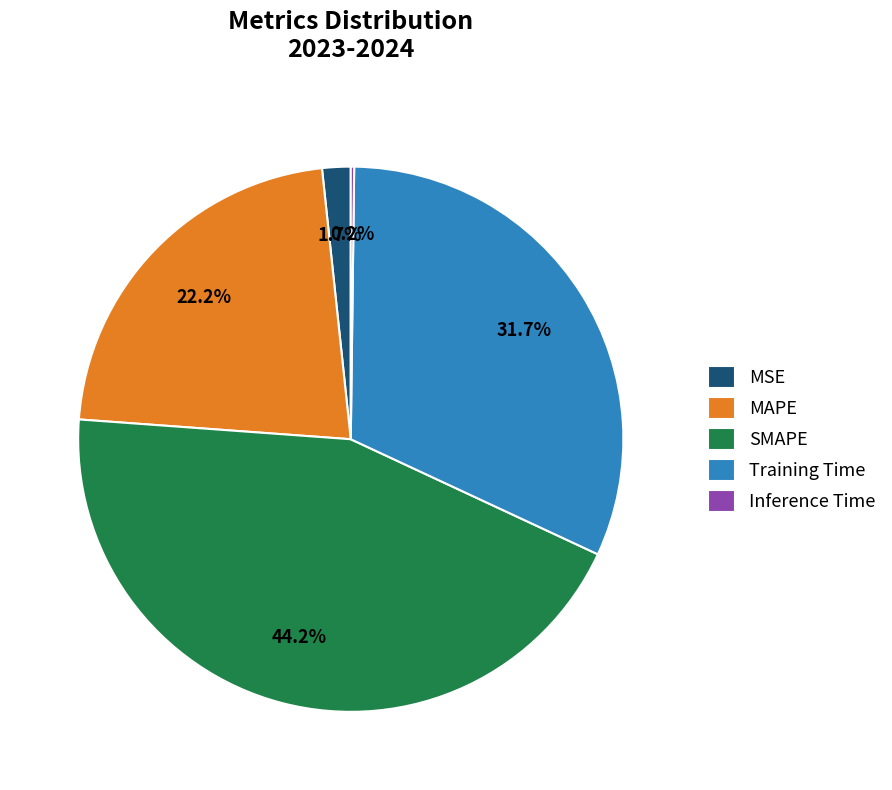

Which slice is the largest?

SMAPE